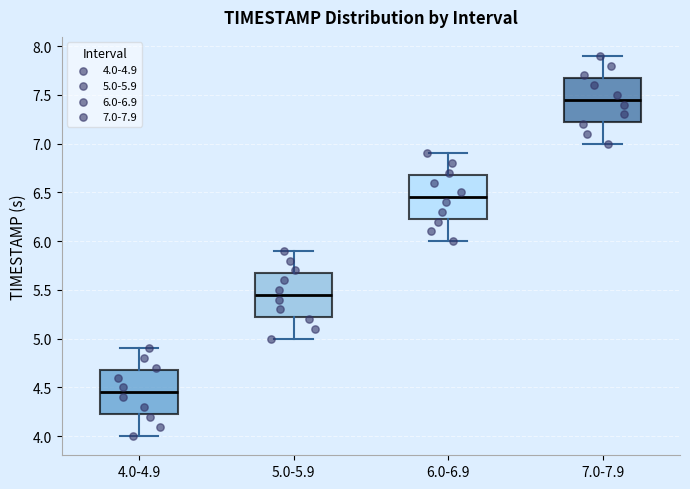

Reading left to right, read every box against the y-axis: the position of its median line, the range the box covers, and the ends of its whiskers. The values are not printed on the chart, so give them approximately, as read against the axis.

4.0-4.9: median 4.45, box 4.25 to 4.70, whiskers 4.00 to 4.90
5.0-5.9: median 5.45, box 5.25 to 5.70, whiskers 5.00 to 5.90
6.0-6.9: median 6.45, box 6.25 to 6.70, whiskers 6.00 to 6.90
7.0-7.9: median 7.45, box 7.25 to 7.70, whiskers 7.00 to 7.90